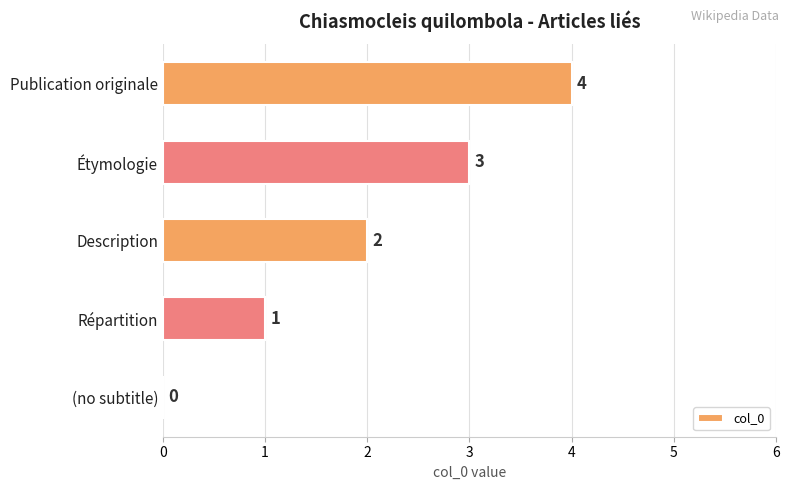

How many data points does each series have?

5